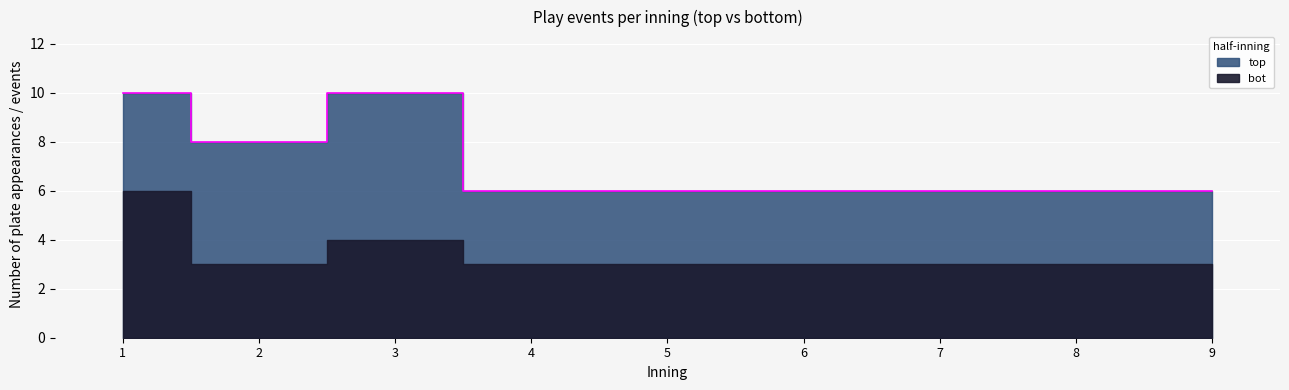

Between which two adjacent categories do bot and top first intersect?

1 and 2